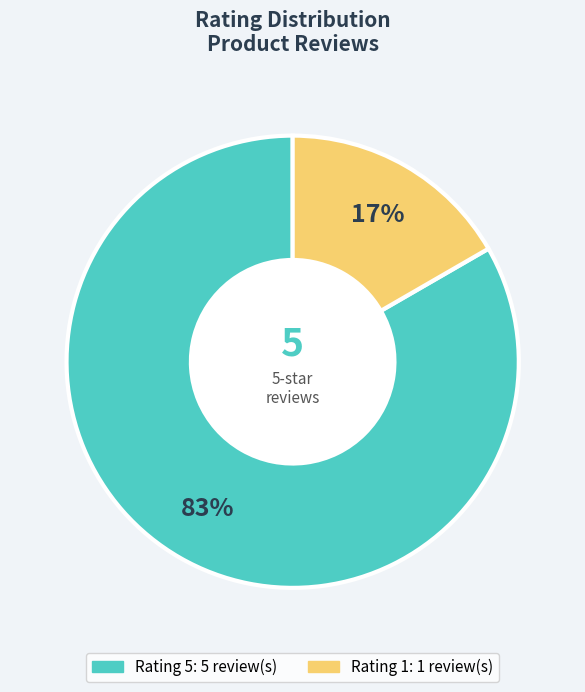

What percentage is the Rating 1 slice, to the nearest percent?

17%